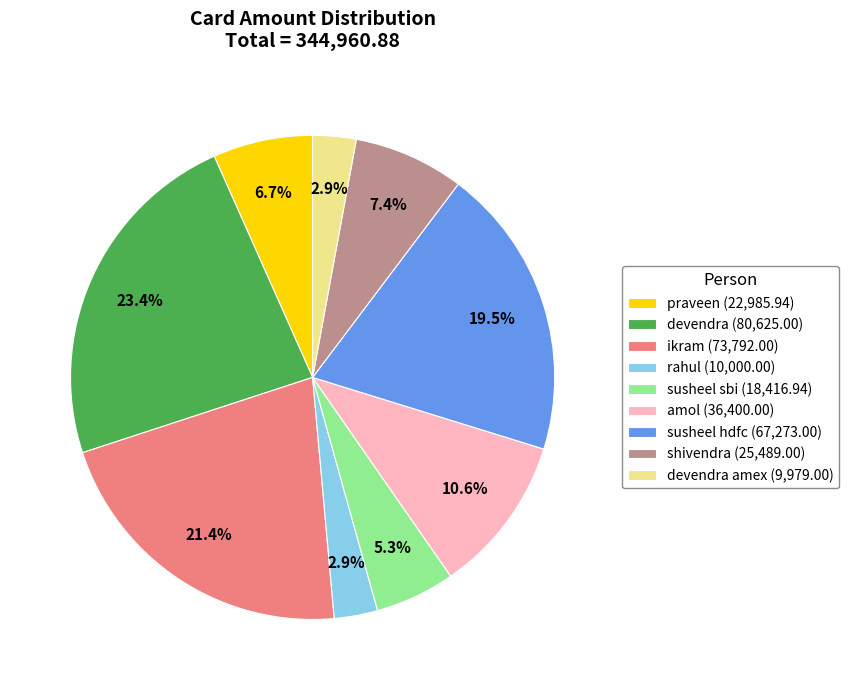

To the nearest percent, what is the difference between the largest and smallest slice percentages?

20%